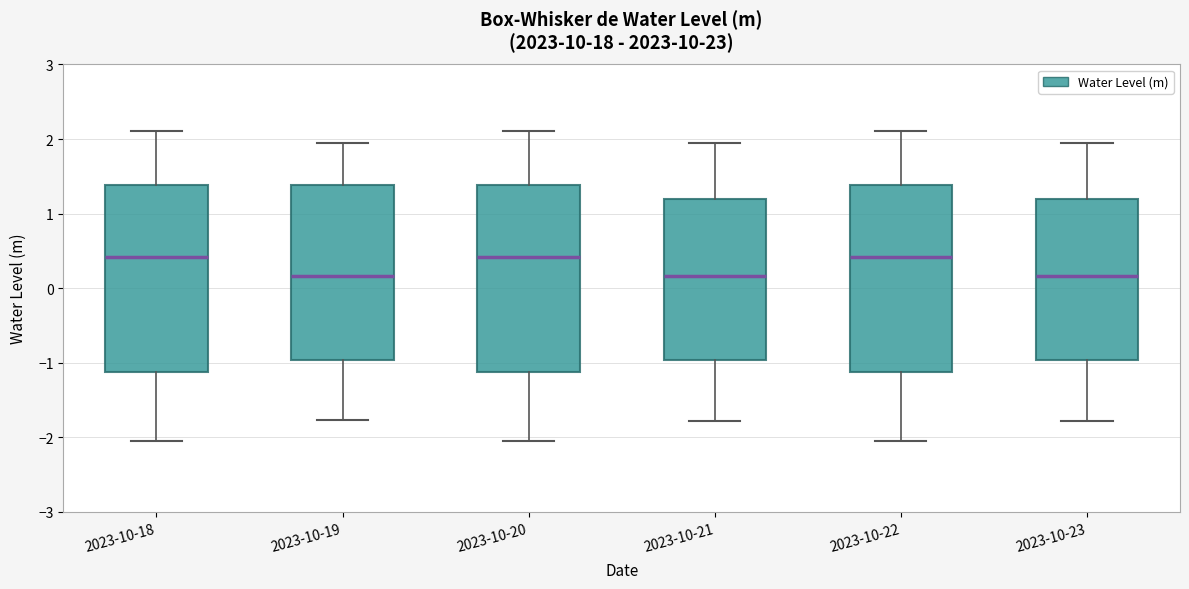

Reading left to right, transcribe this box plot: for each box, give where its median line is, the range the box spans, and where its two whiskers end, as read against the y-axis. The values are not printed on the chart, so give them approximately, as read against the axis.

2023-10-18: median 0.4, box -1.1 to 1.4, whiskers -2.0 to 2.1
2023-10-19: median 0.2, box -1.0 to 1.4, whiskers -1.8 to 1.9
2023-10-20: median 0.4, box -1.1 to 1.4, whiskers -2.0 to 2.1
2023-10-21: median 0.2, box -1.0 to 1.2, whiskers -1.8 to 1.9
2023-10-22: median 0.4, box -1.1 to 1.4, whiskers -2.0 to 2.1
2023-10-23: median 0.2, box -1.0 to 1.2, whiskers -1.8 to 1.9